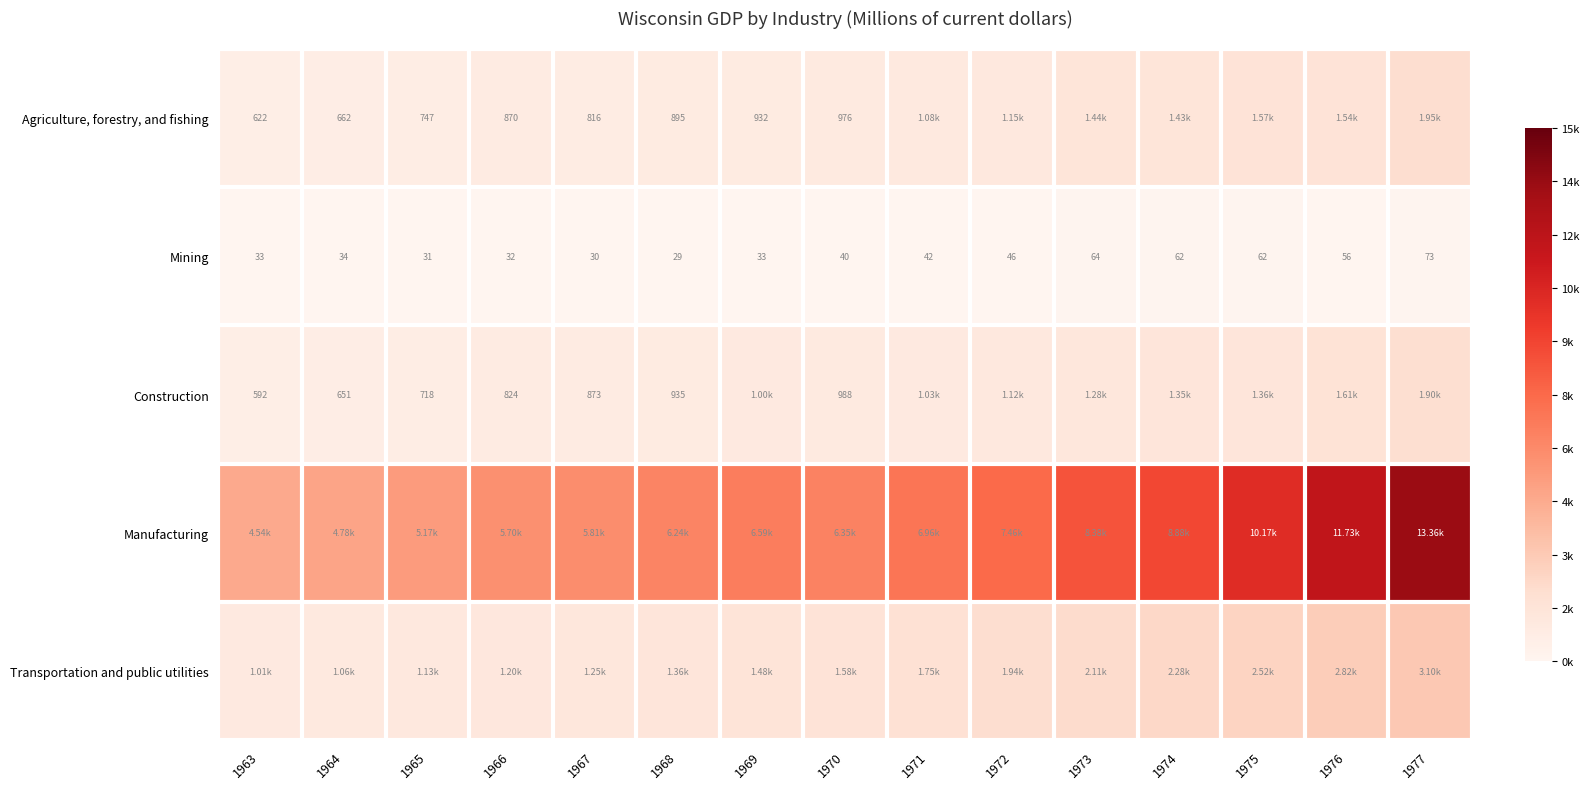

Between 1969 and 1977, which is larger?

1977